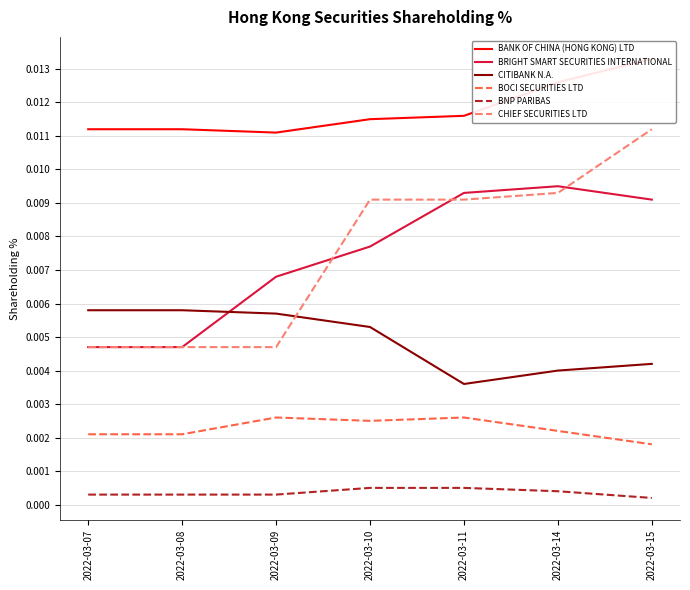

How many lines are shown in the chart?

6